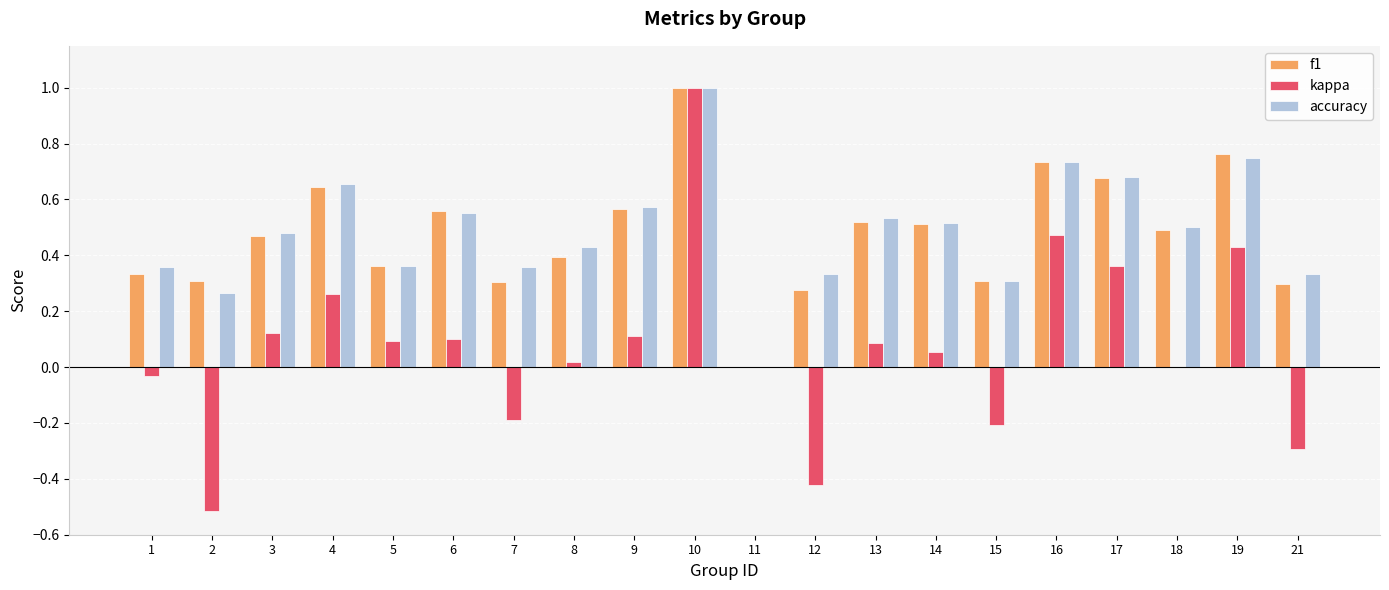

How many data points does each series have?

20